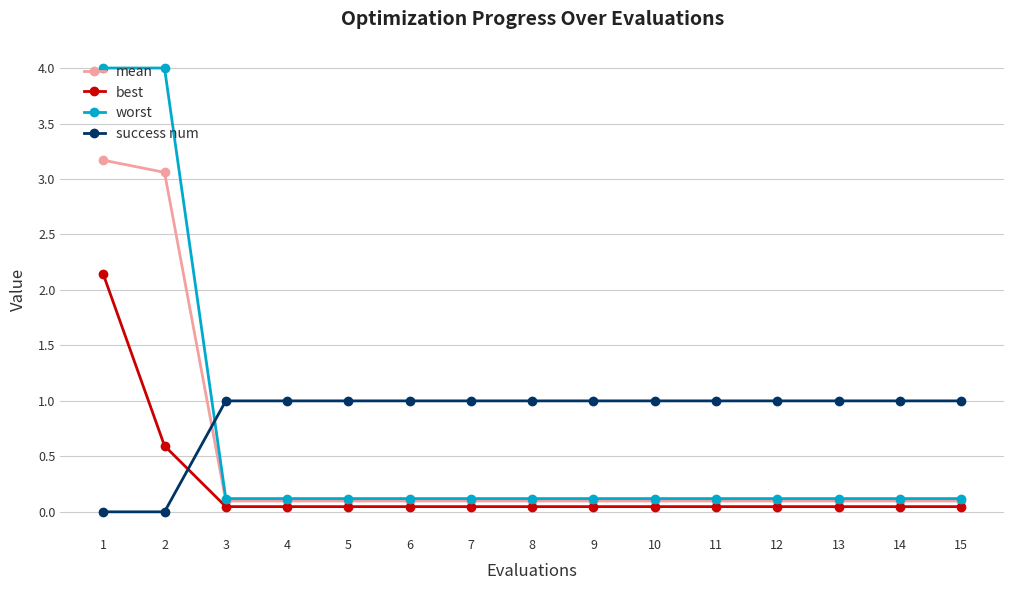

True or false: success num has a value of 0.3 at 12.

False